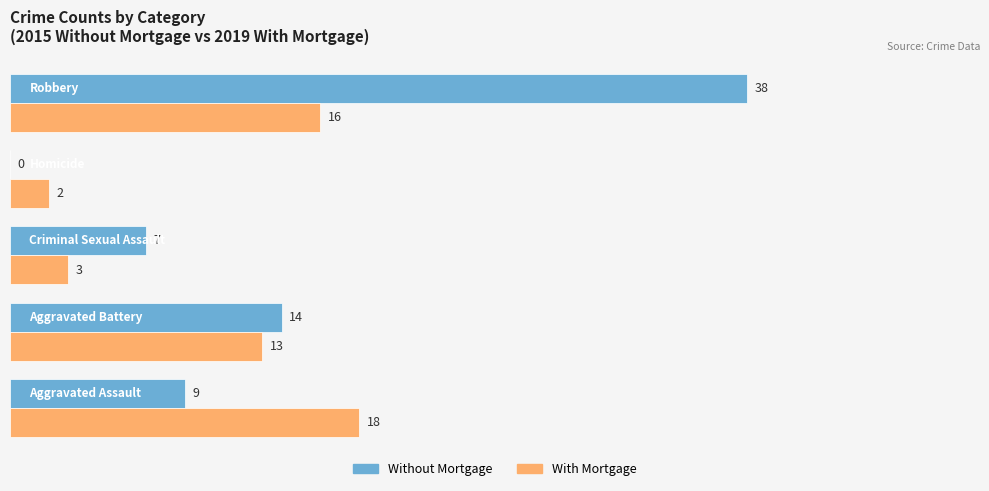

Which series has the largest total across all categories?

Without Mortgage